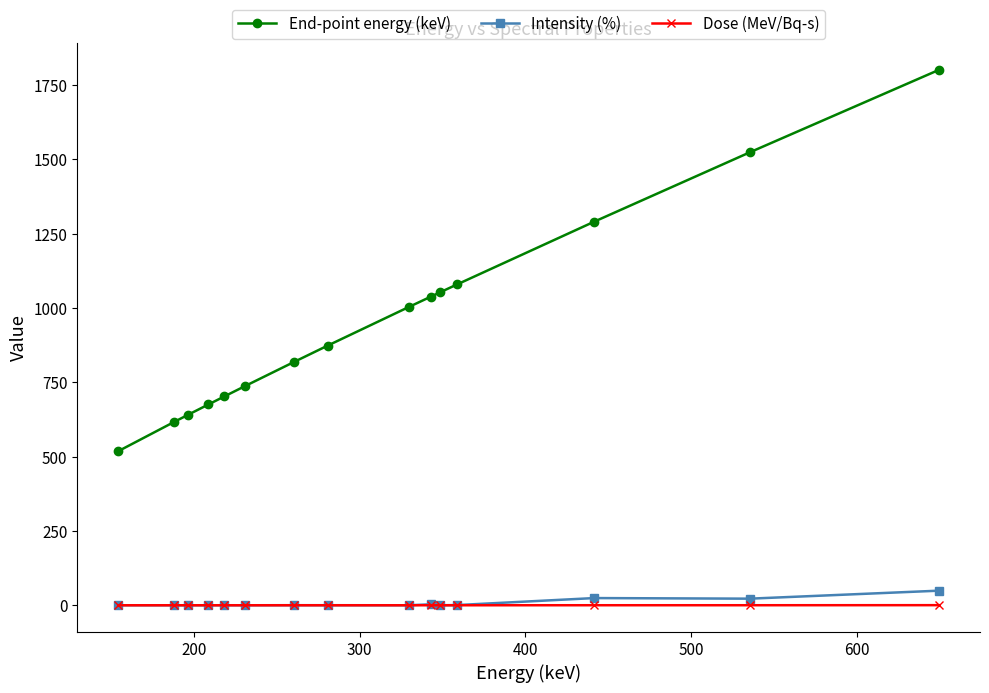

Which series has the widest spread of values?

End-point energy (keV)